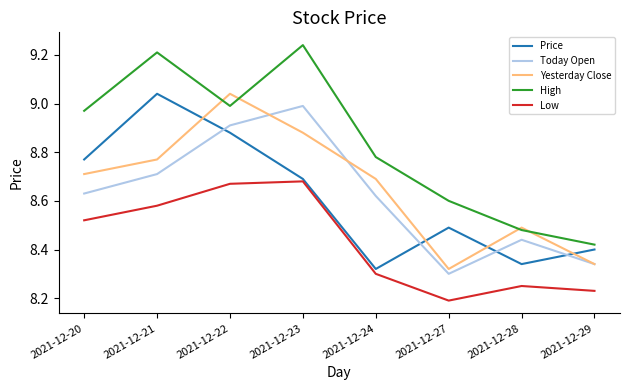

How many intersections are there between Price and Yesterday Close?

4